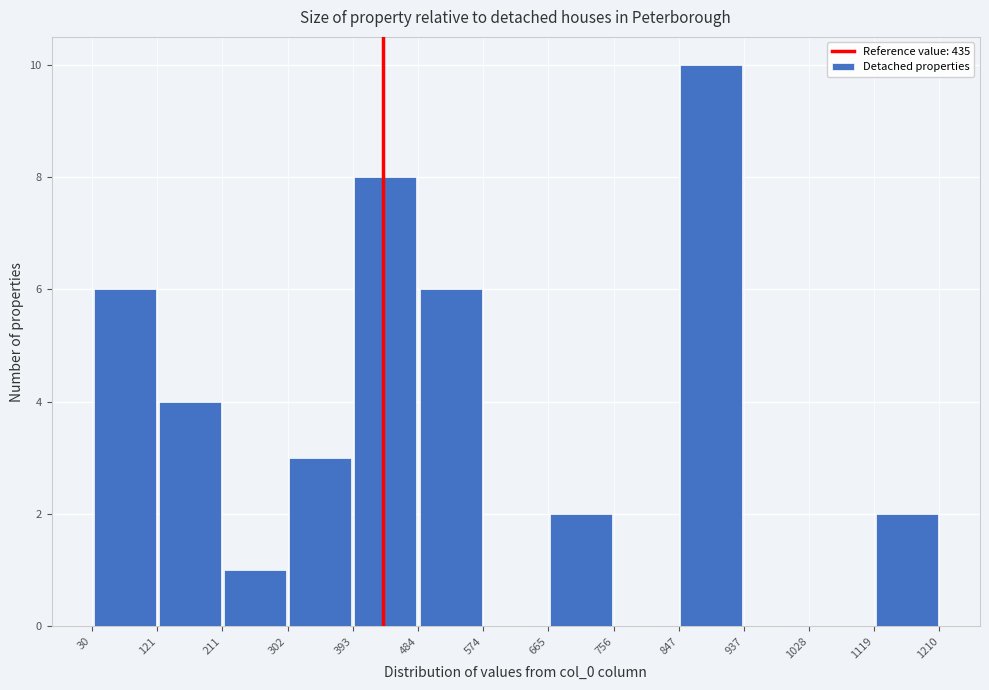

What is the height of the bar covering 302 to 393 on the x-axis? The values are not printed on the chart, so give them approximately, as read against the axis.

3